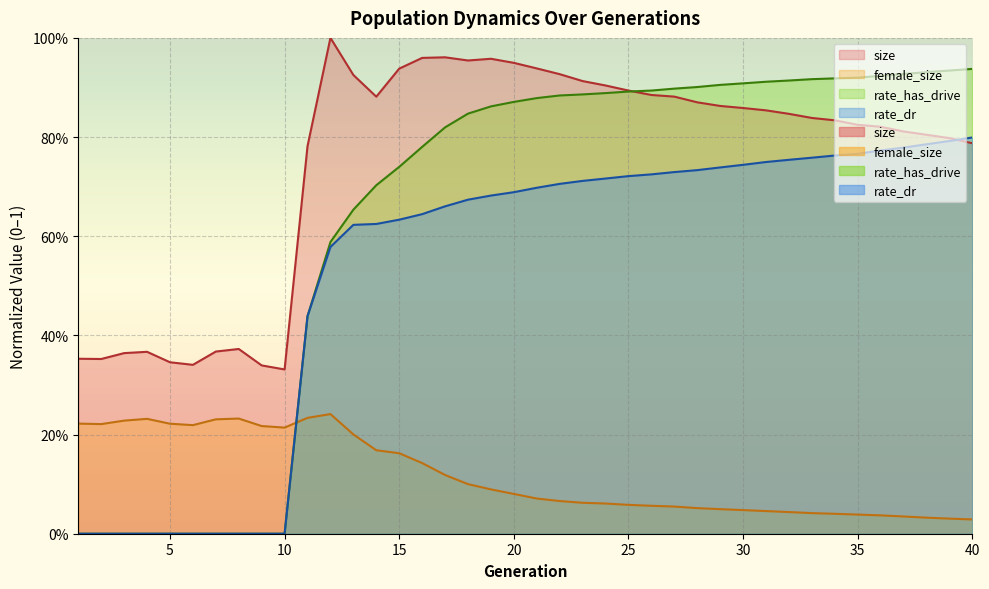

Which series has the largest total across all categories?

size